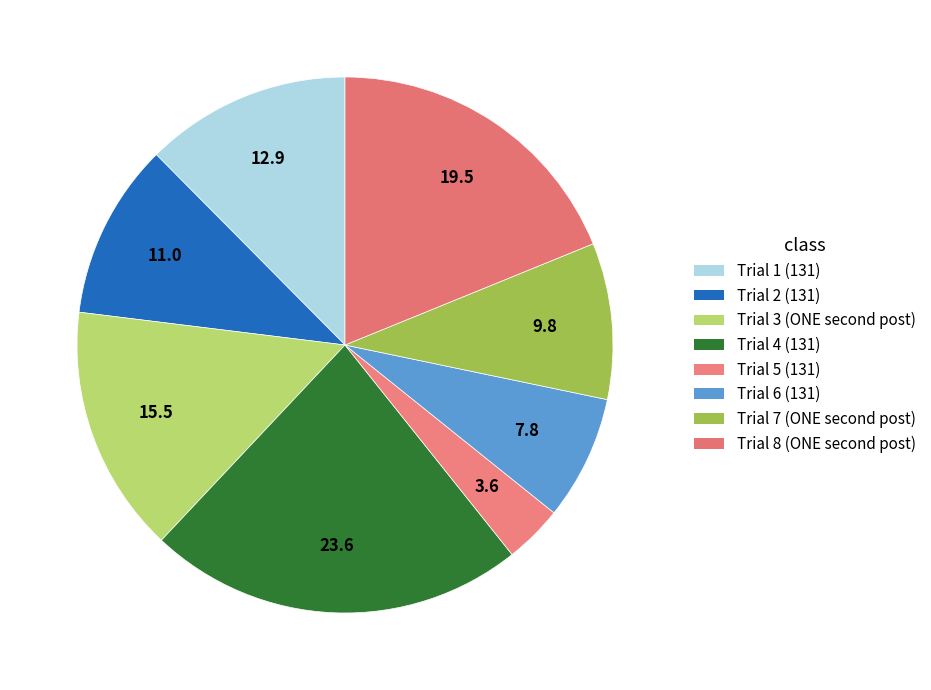

Count the number of slices in the pie.

8